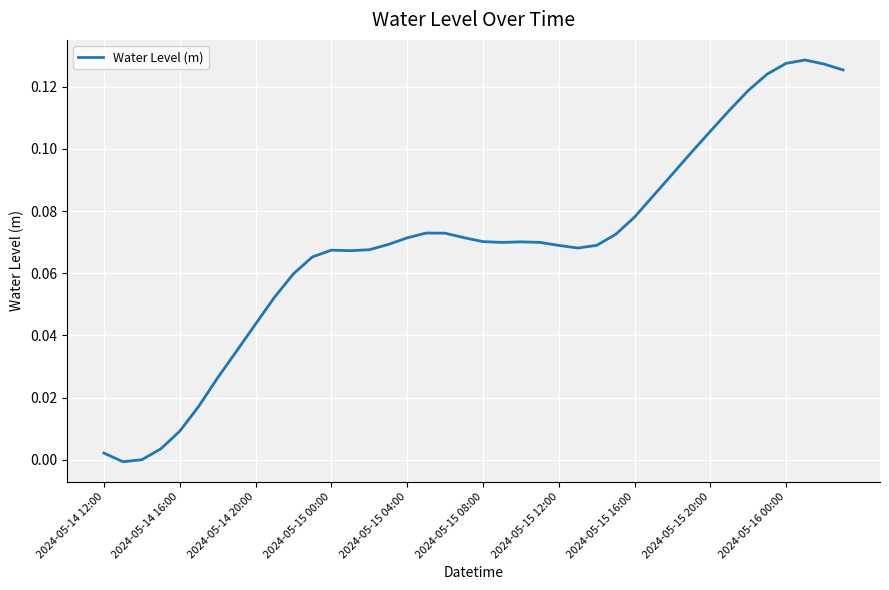

How many lines are shown in the chart?

1